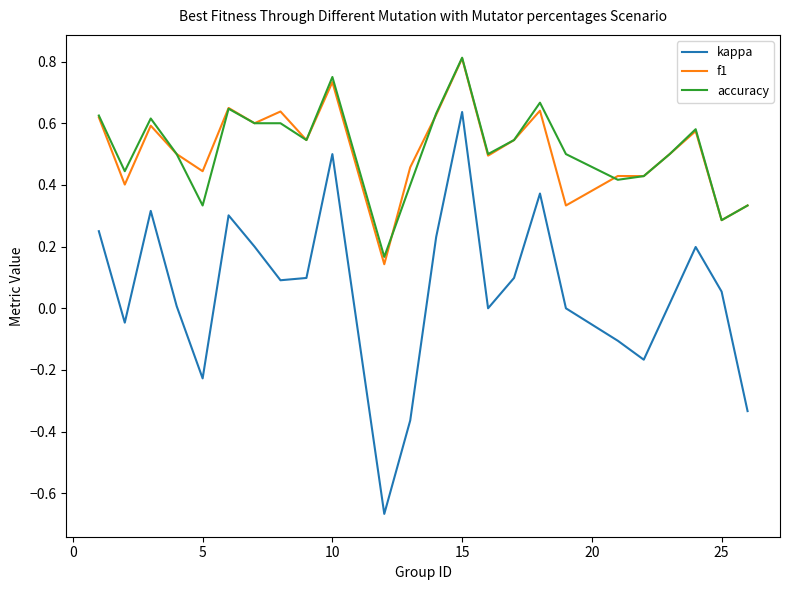

Which series has the widest spread of values?

kappa